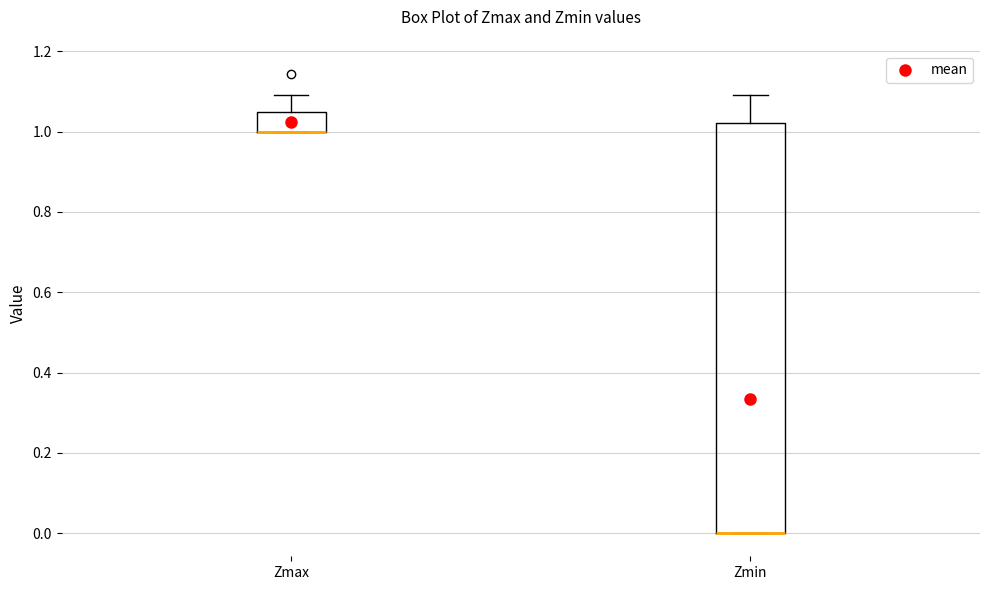

Reading left to right, transcribe this box plot: for each box, give where its median line is, the range the box spans, and where its two whiskers end, as read against the y-axis. The values are not printed on the chart, so give them approximately, as read against the axis.

Zmax: median 1.00 (drawn on the box's lower edge), box 1.00 to 1.04, whiskers 1.00 to 1.10
Zmin: median 0.00 (drawn on the box's lower edge), box 0.00 to 1.02, whiskers 0.00 to 1.10